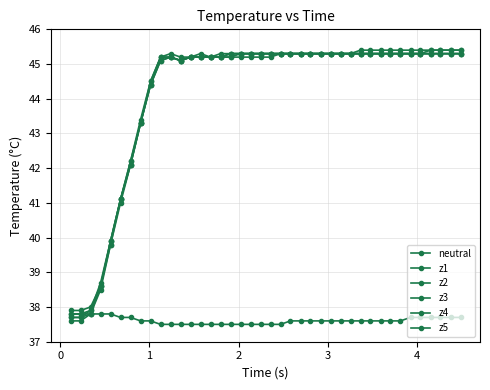

How many categories are shown in the chart?

40